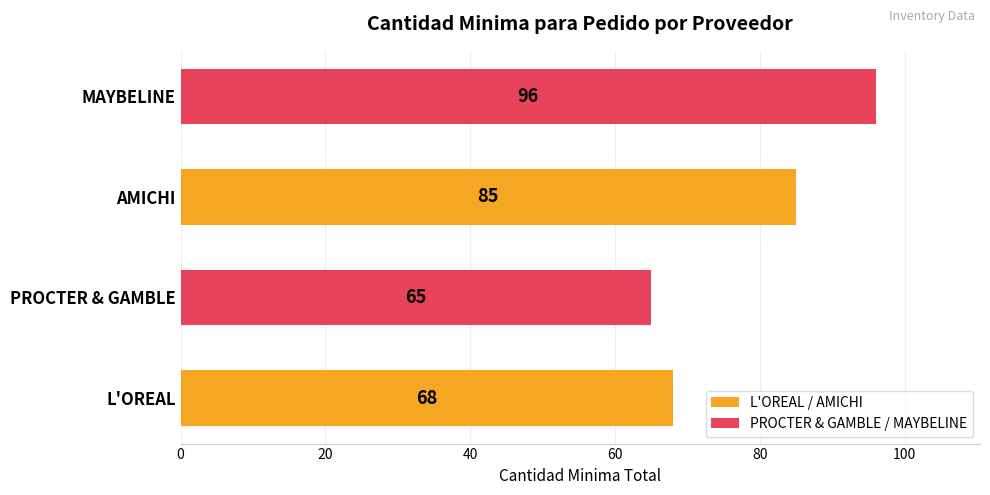

Which label corresponds to the smallest value in the chart?

PROCTER & GAMBLE